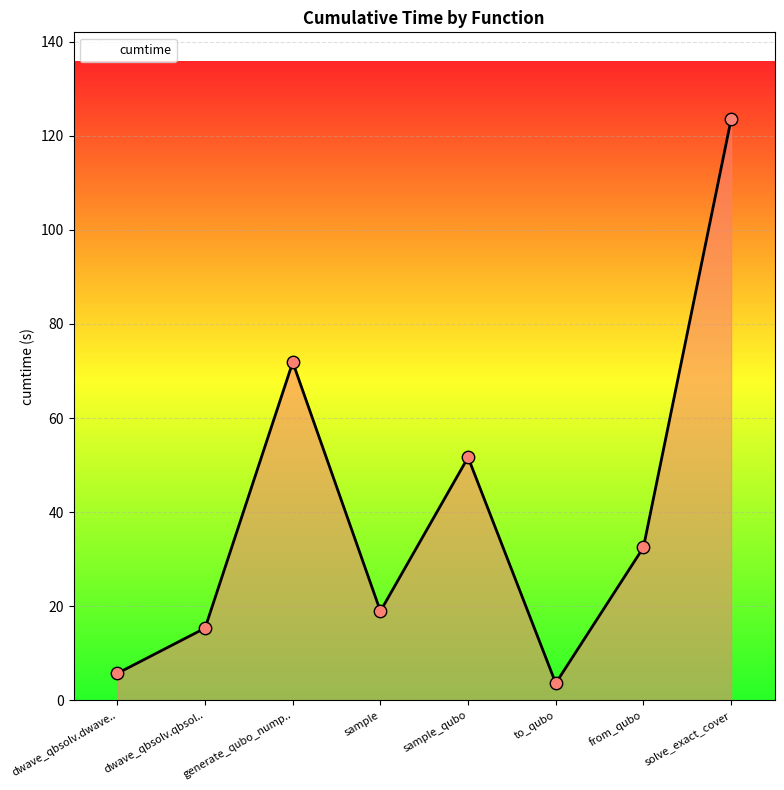

Between solve_exact_cover and to_qubo, which is larger?

solve_exact_cover